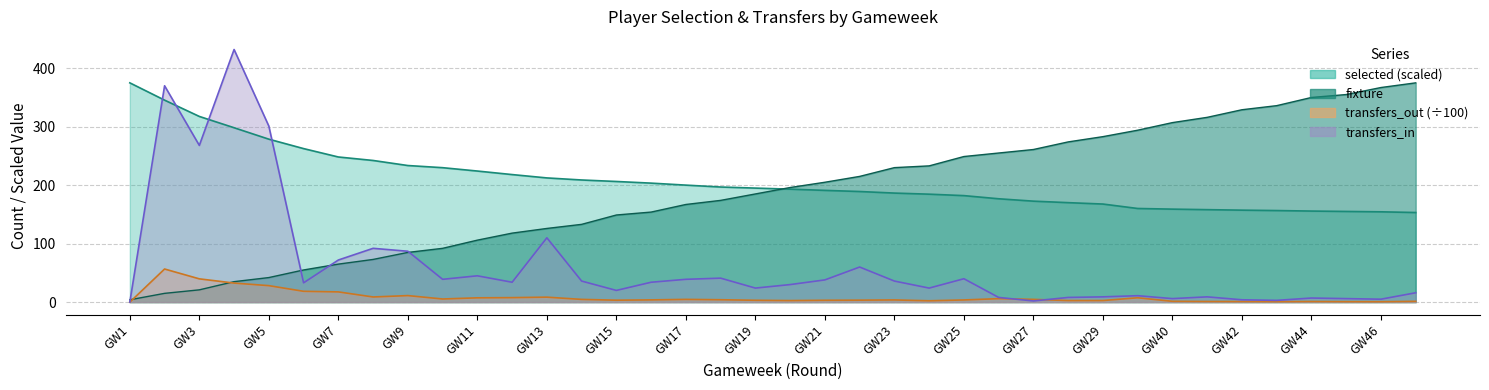

At which label is fixture closest to 189?

GW19